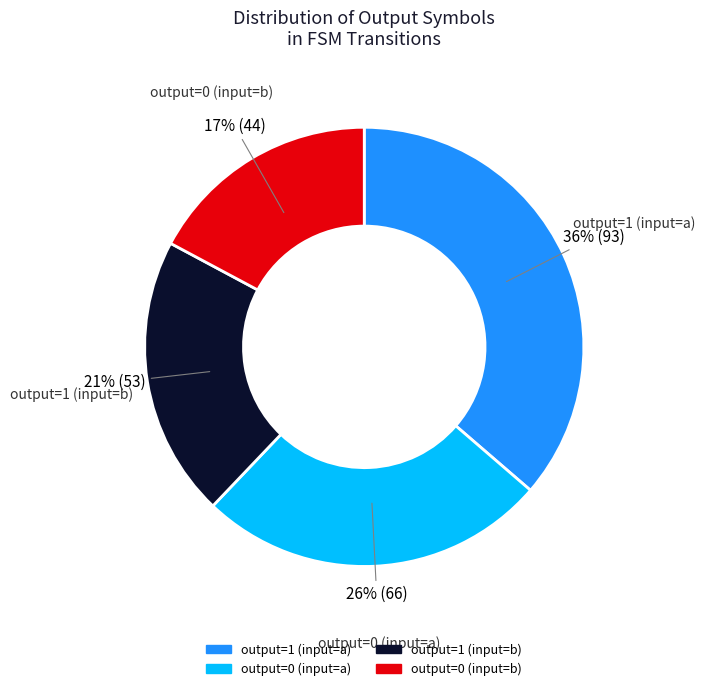

The output=0 (input=b) slice represents 10% of the pie. True or false?

False